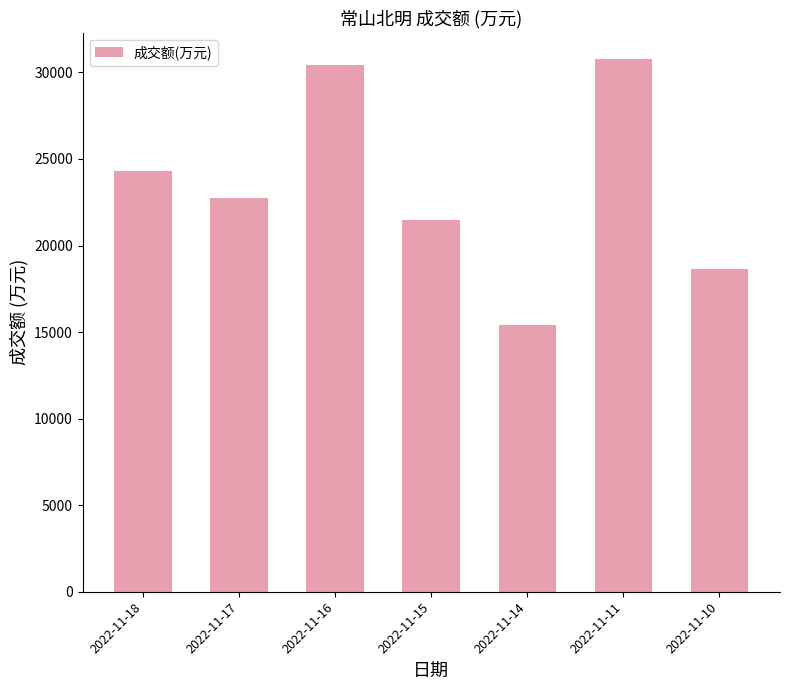

Reading left to right, what are all the values shown in this chart?

24311	22731	30426	21469	15390	30748	18640